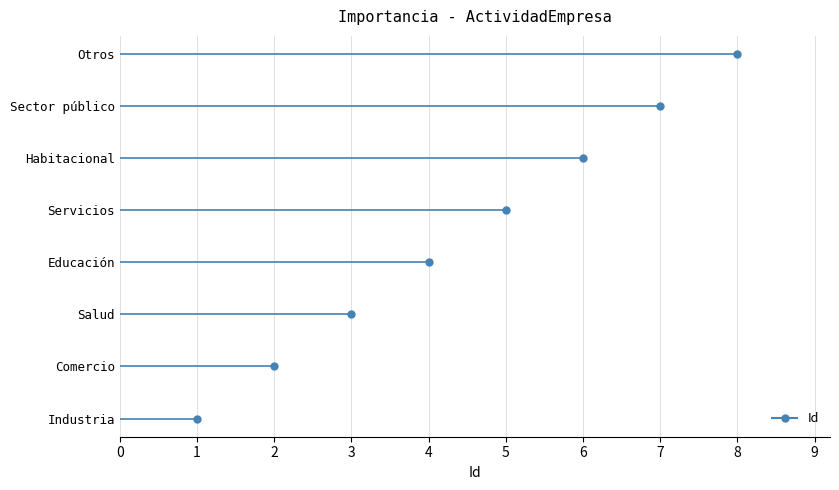

How many data points does each series have?

8